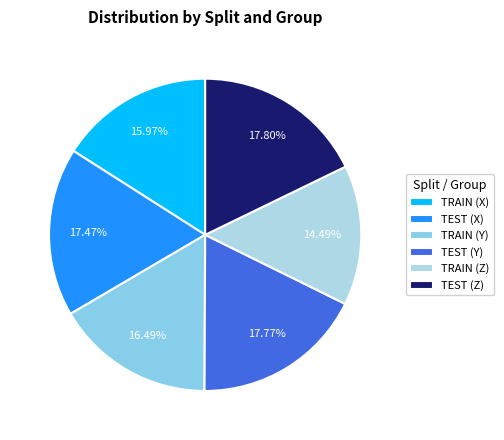

What is the total percentage of TRAIN (Z) and TRAIN (Y)?

31.0%